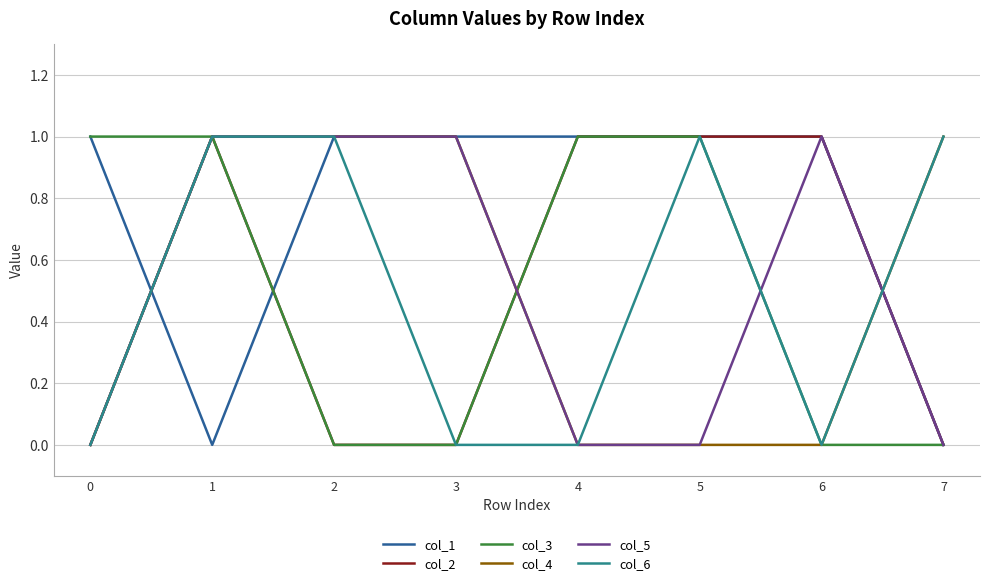

True or false: col_4 has a value of 0 at 4.

True